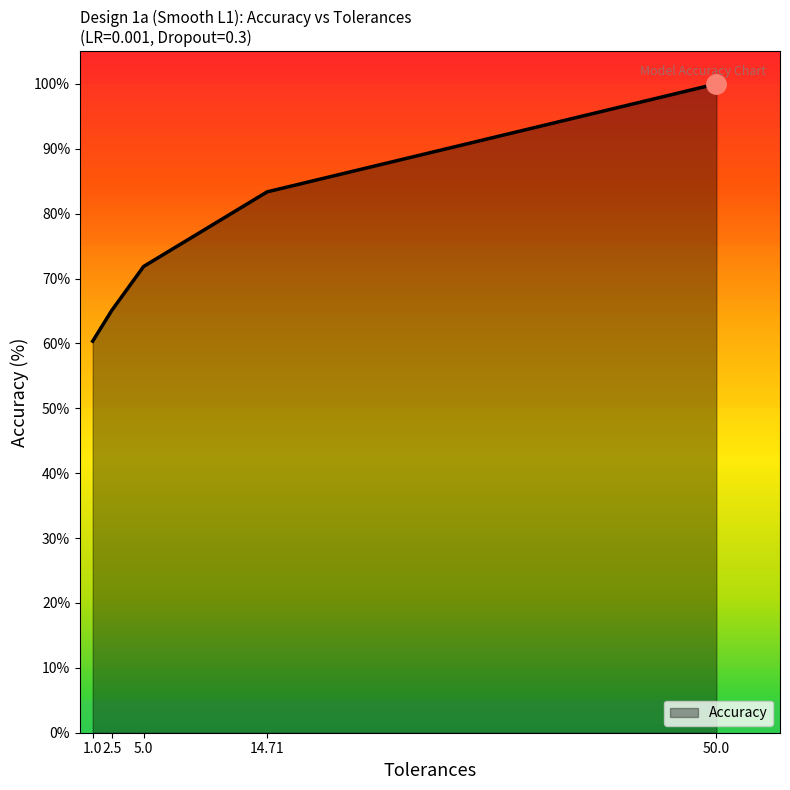

Count the number of categories in the chart.

5